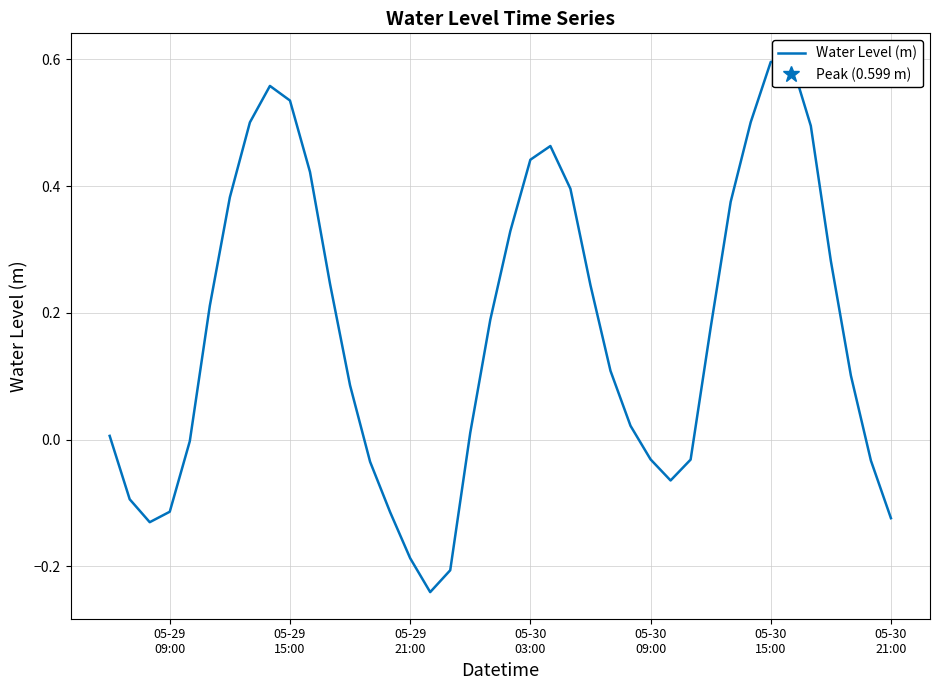

What is the difference between the second highest and second lowest values?

0.8